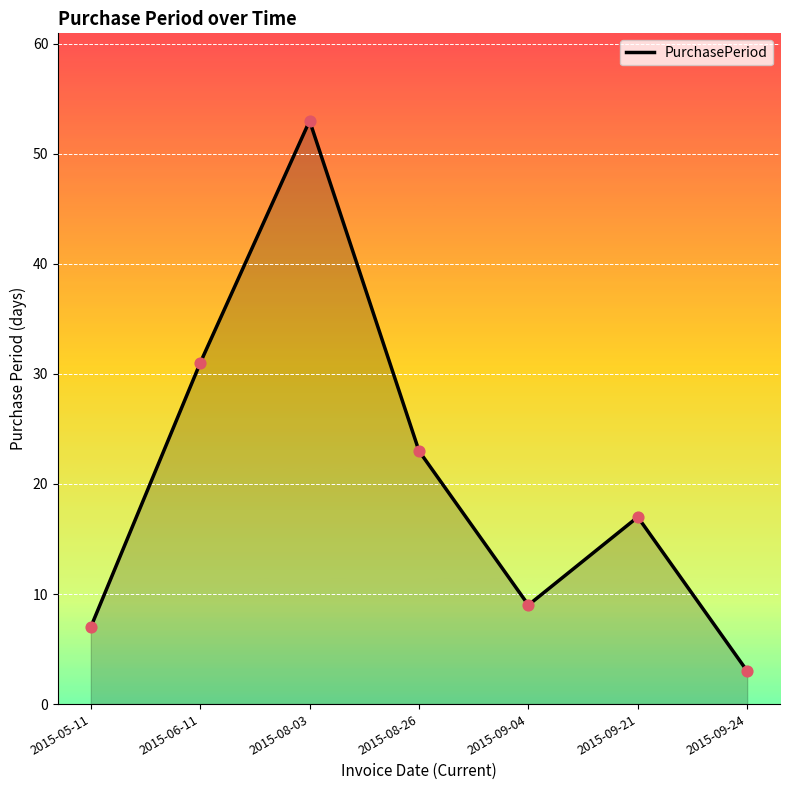

What is the change in value from 2015-05-11 to 2015-09-04?

+2